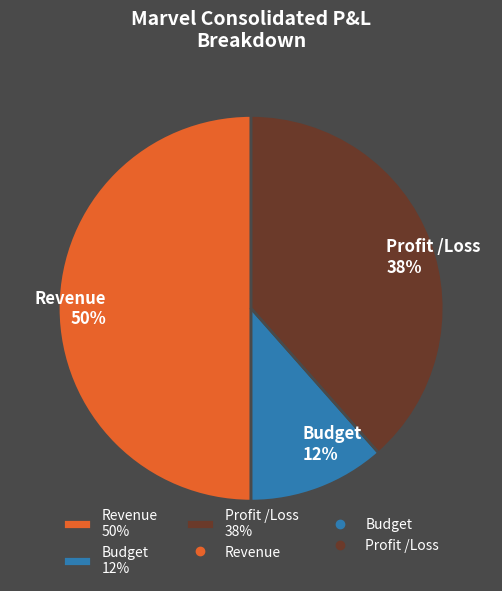

Rank the categories by value from lowest to highest.

Budget, Profit /Loss, Revenue